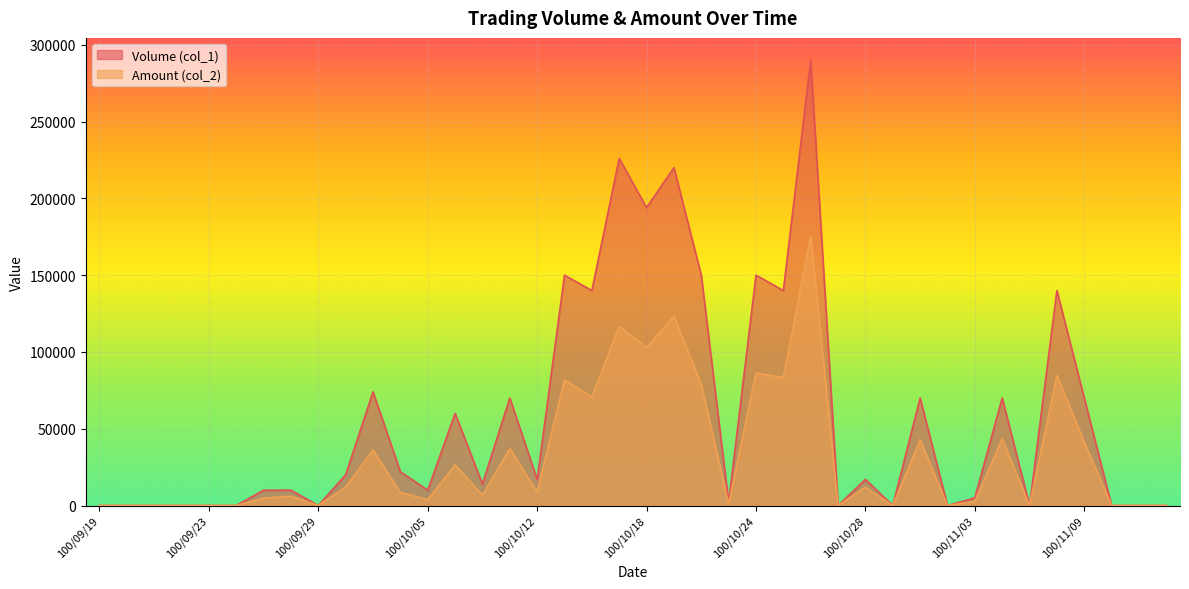

Which category has the highest value in the Volume (col_1) series?

100/10/26